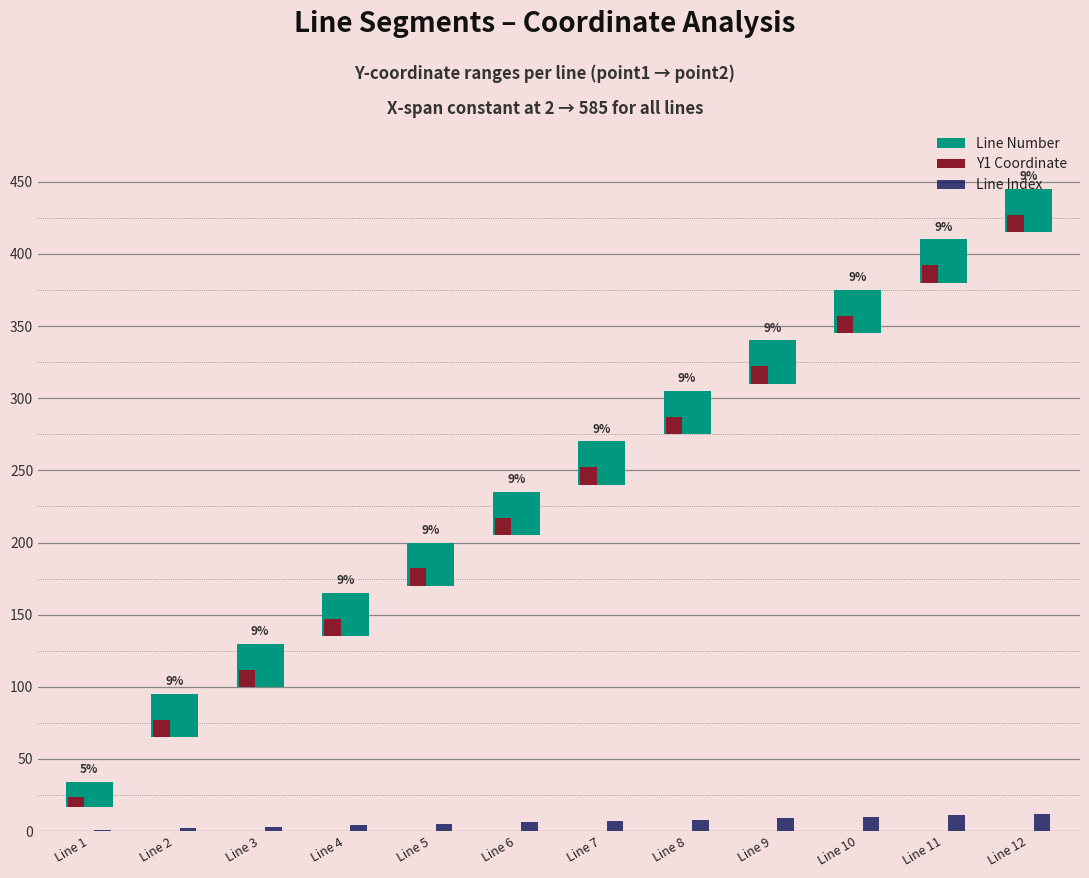

The value of Line Index at Line 6 is 9.7. True or false?

False